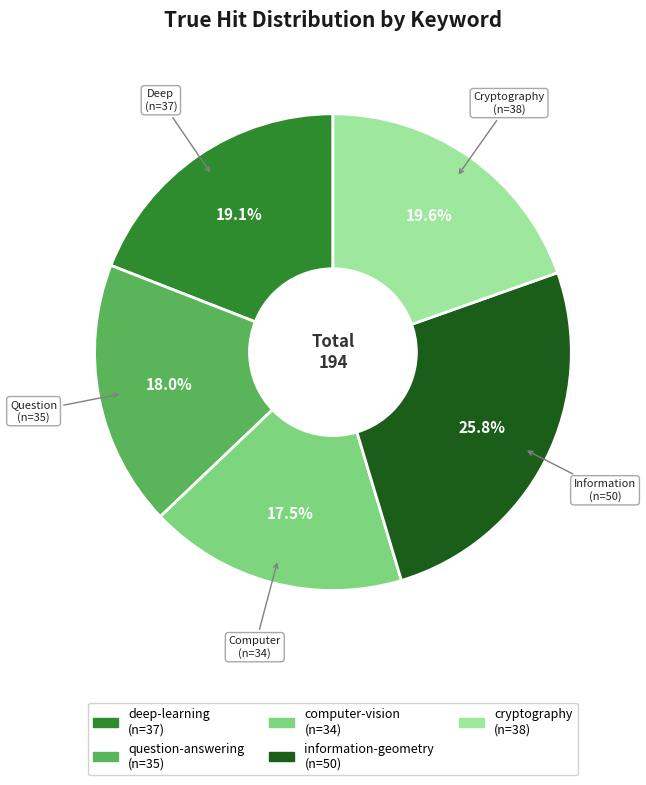

What is the ratio of the value at information-geometry to the value at question-answering?

1.4